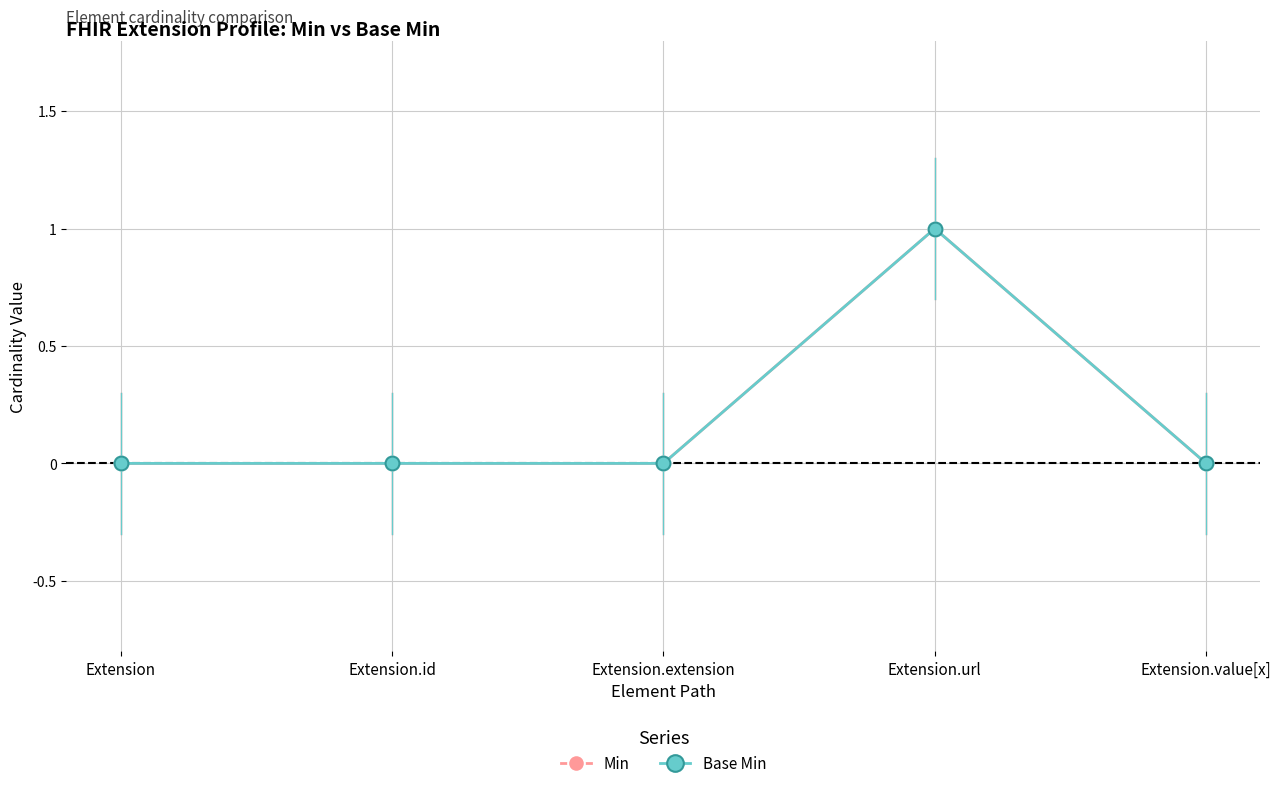

Is this an area chart (filled region under the line)?

No